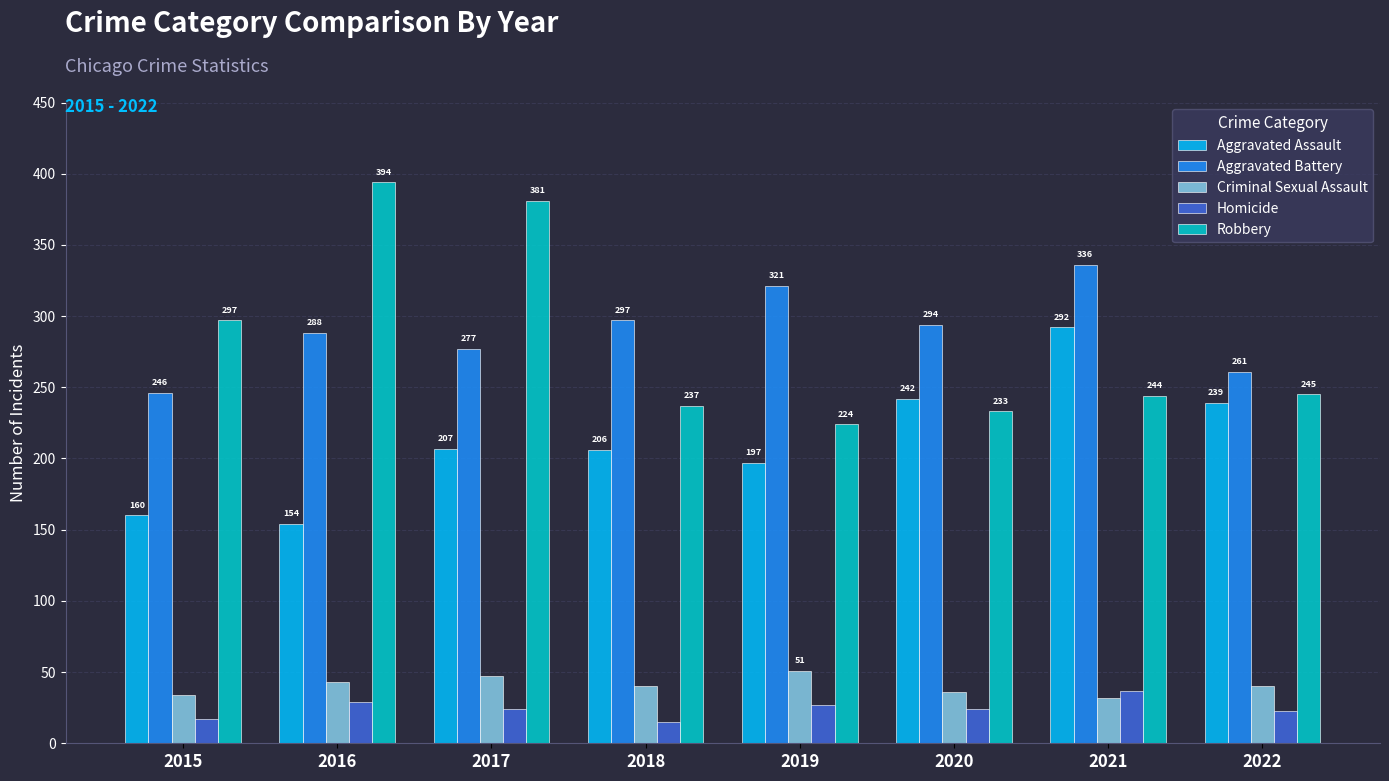

What is the average value of the Criminal Sexual Assault series?

40